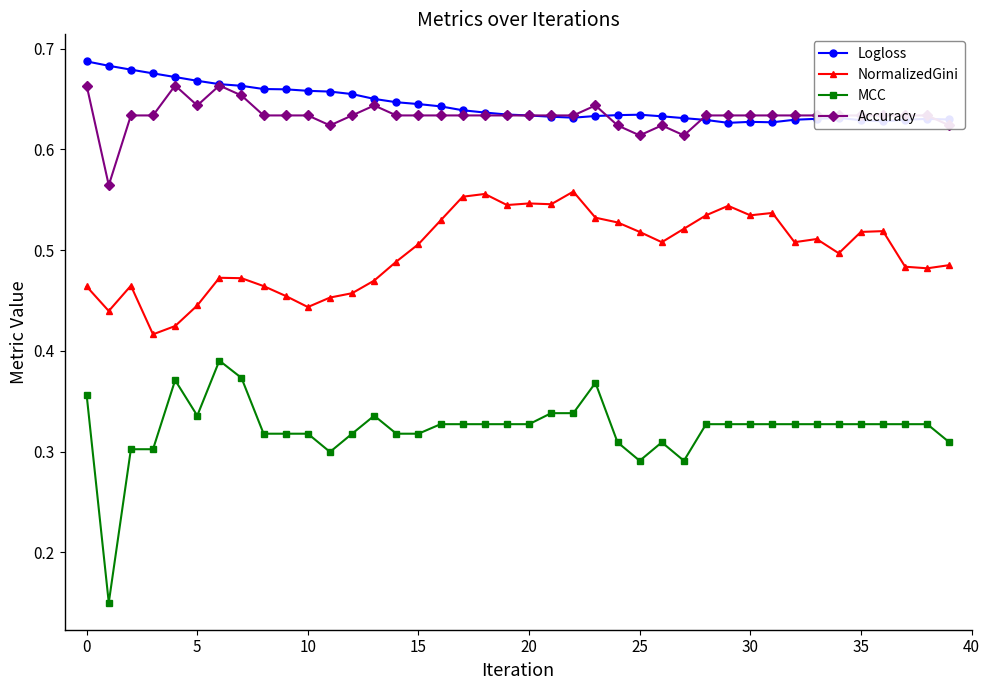

True or false: Accuracy and NormalizedGini cross at least once.

False